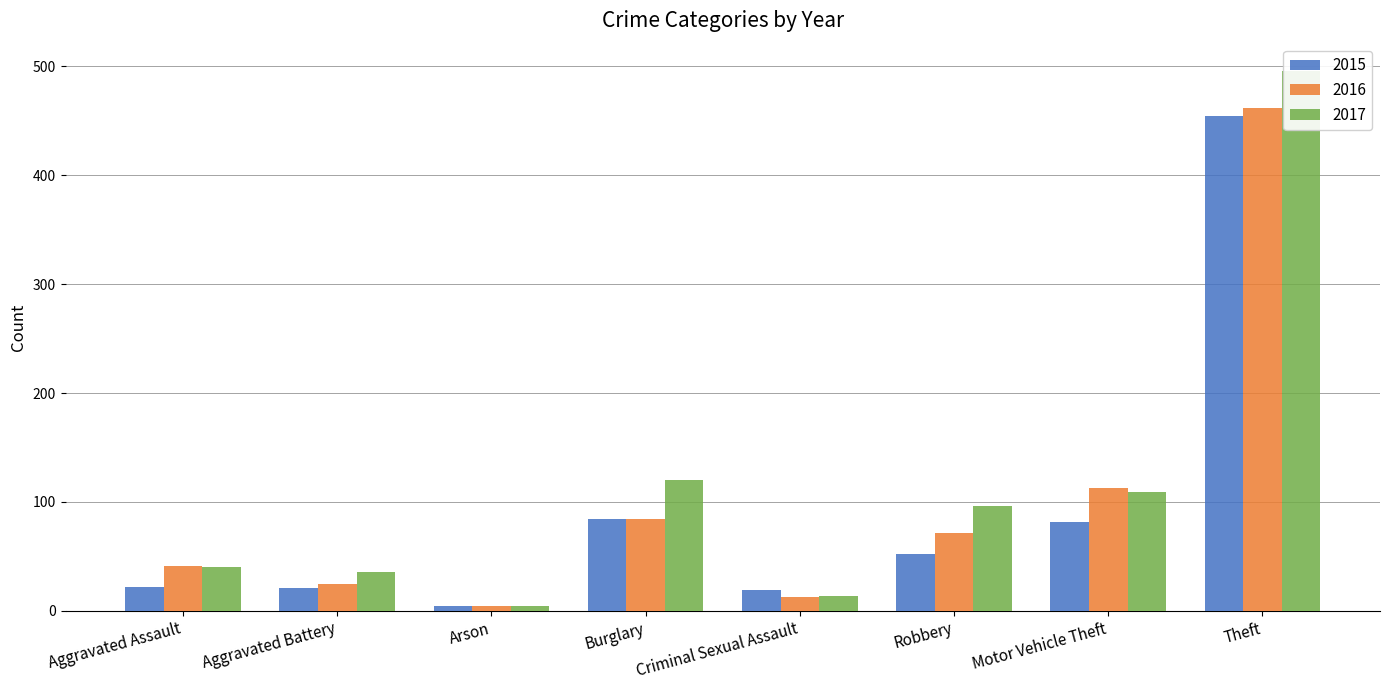

How many data points in 2017 are above 96?

3